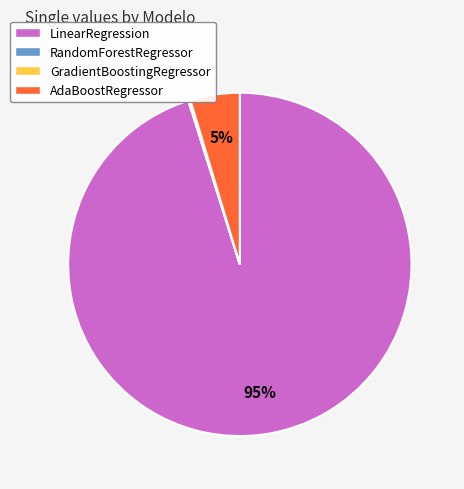

To the nearest percent, what is the difference between the largest and smallest slice percentages?

95%